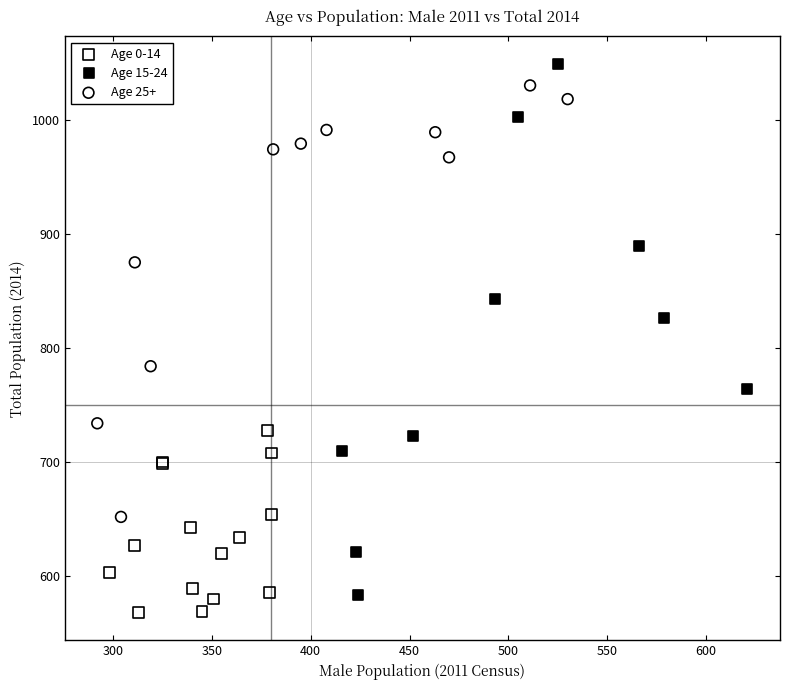

Which series has the largest Y range (max minus min)?

Age 15-24